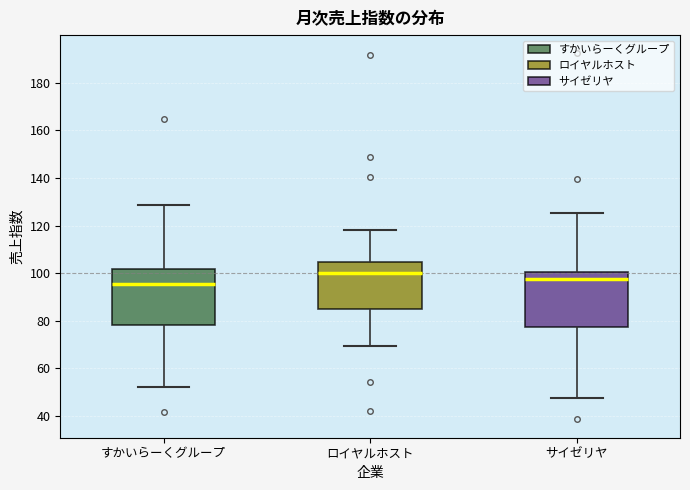

Reading left to right, transcribe this box plot: for each box, give where its median line is, the range the box spans, and where its two whiskers end, as read against the y-axis. The values are not printed on the chart, so give them approximately, as read against the axis.

すかいらーくグループ: median 96, box 78 to 102, whiskers 52 to 128
ロイヤルホスト: median 100, box 86 to 104, whiskers 70 to 118
サイゼリヤ: median 98, box 78 to 100, whiskers 48 to 126